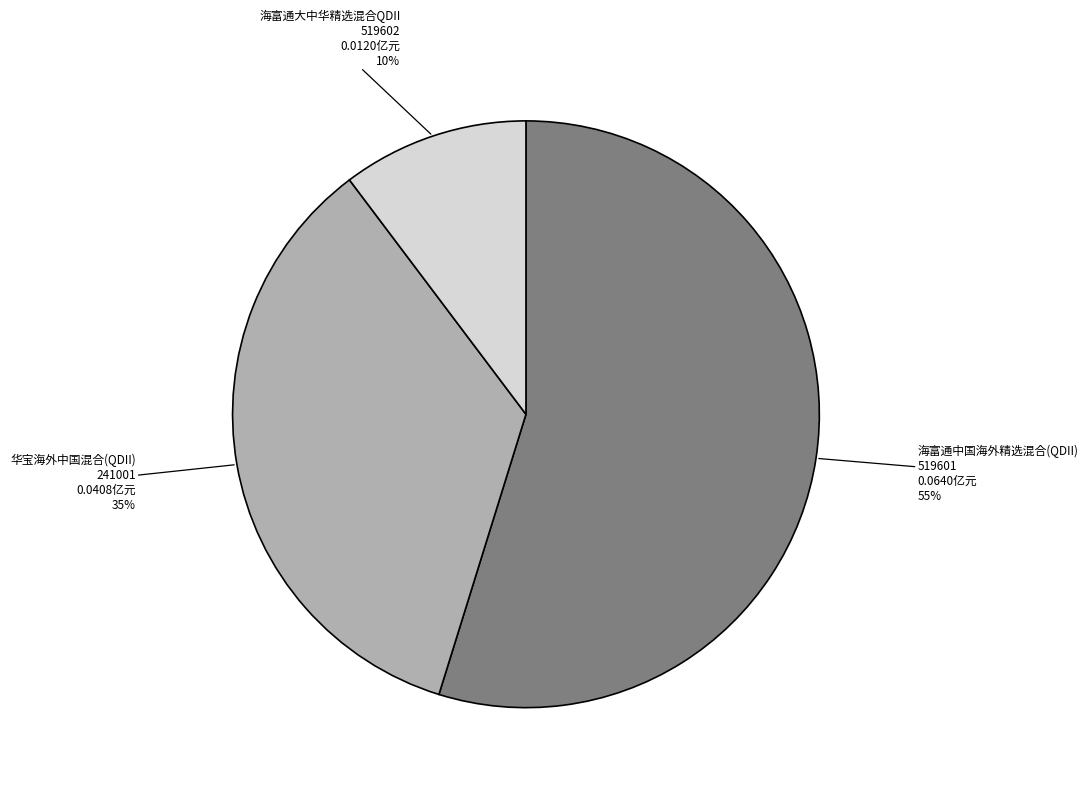

Which slice is the smallest?

海富通大中华精选混合QDII 519602